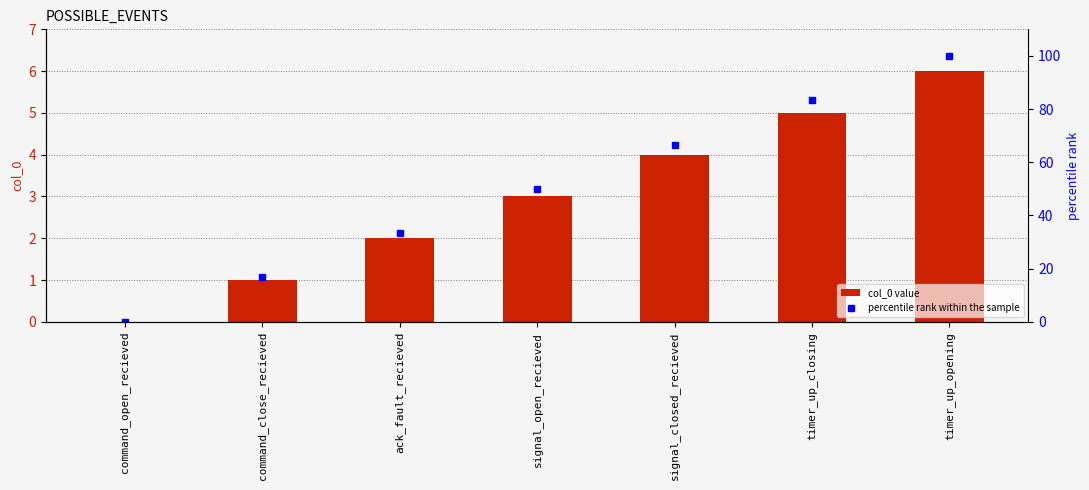

At which label does col_0 first exceed 3?

signal_closed_recieved